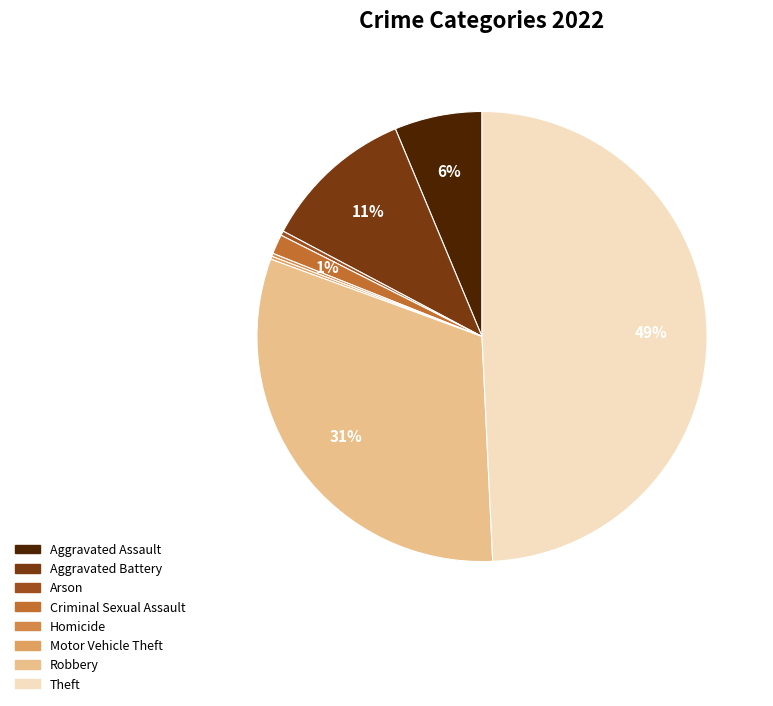

How many slices are in this pie chart?

8